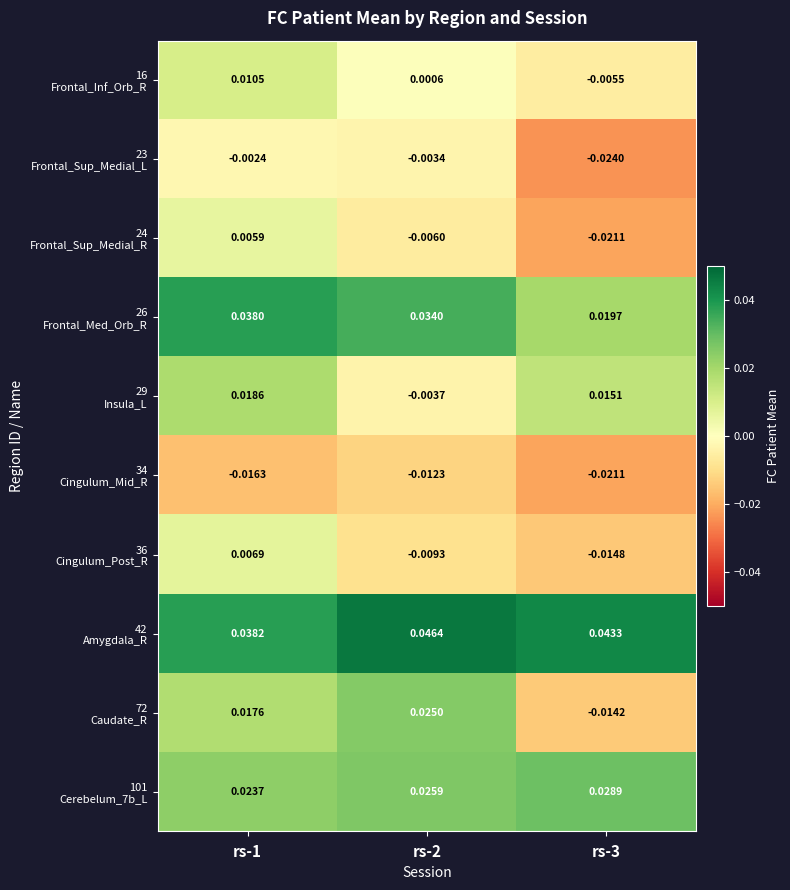

Which series has the widest spread of values?

72 Caudate_R